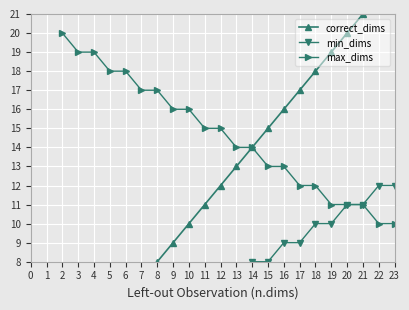

What is the difference between the second highest and second lowest values in the max_dims series?

9